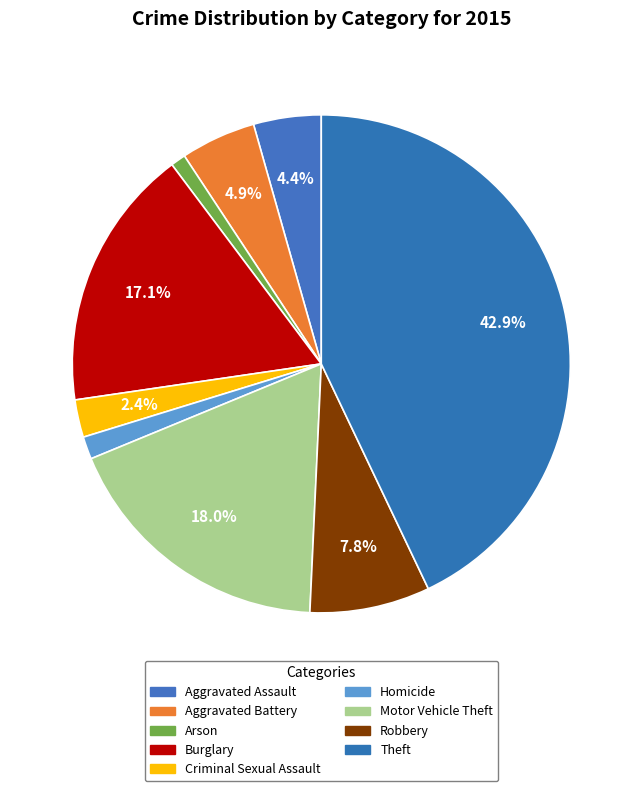

The Burglary slice represents 31% of the pie. True or false?

False